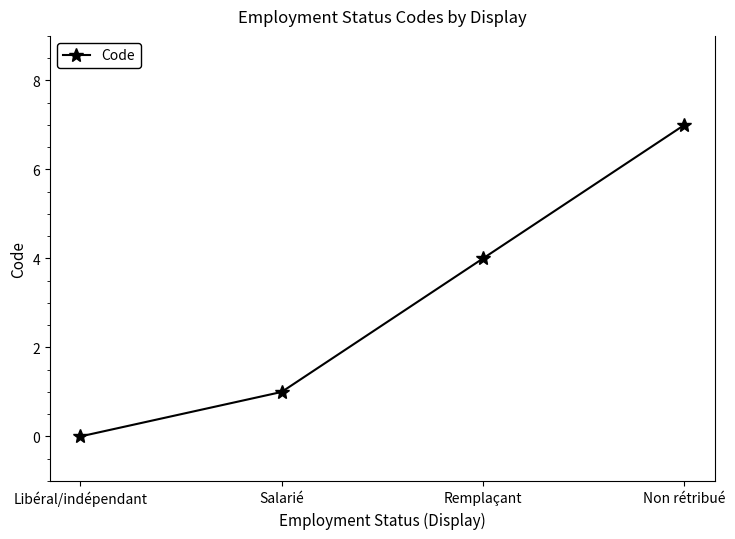

The value at Remplaçant is 4. True or false?

True